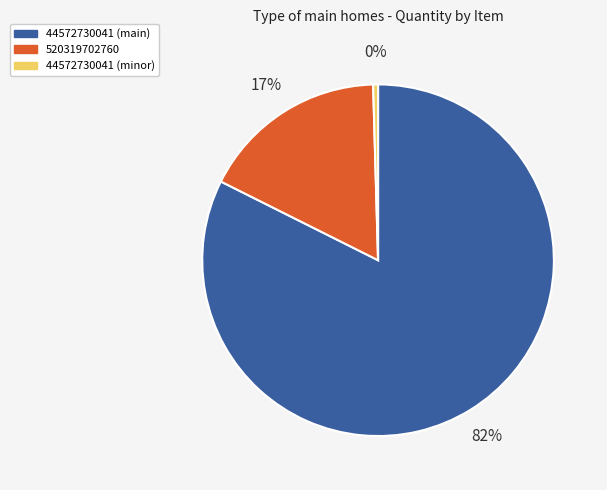

Is there any slice that represents more than half of the pie?

Yes